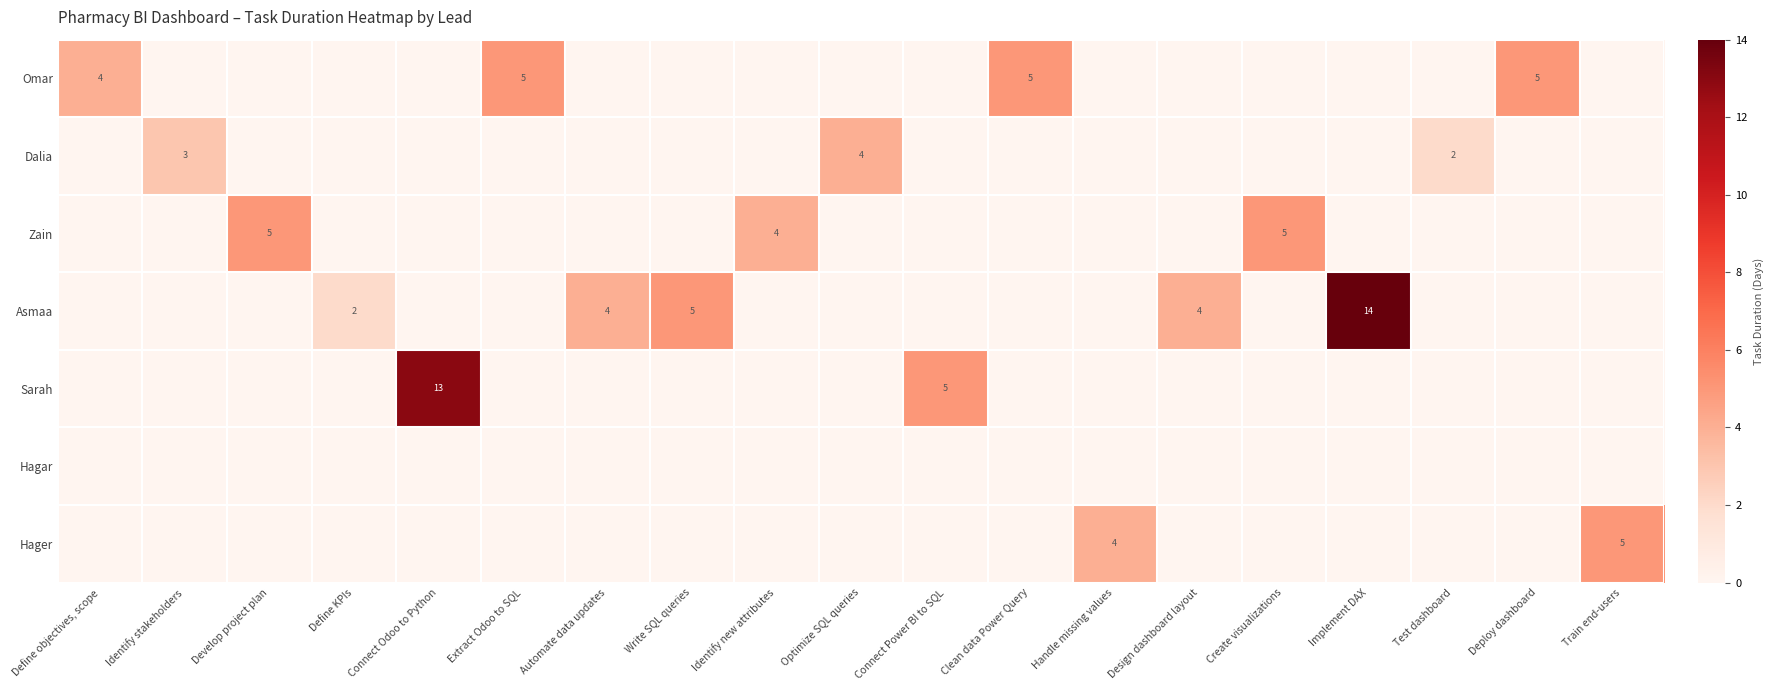

Count the number of categories in the chart.

19